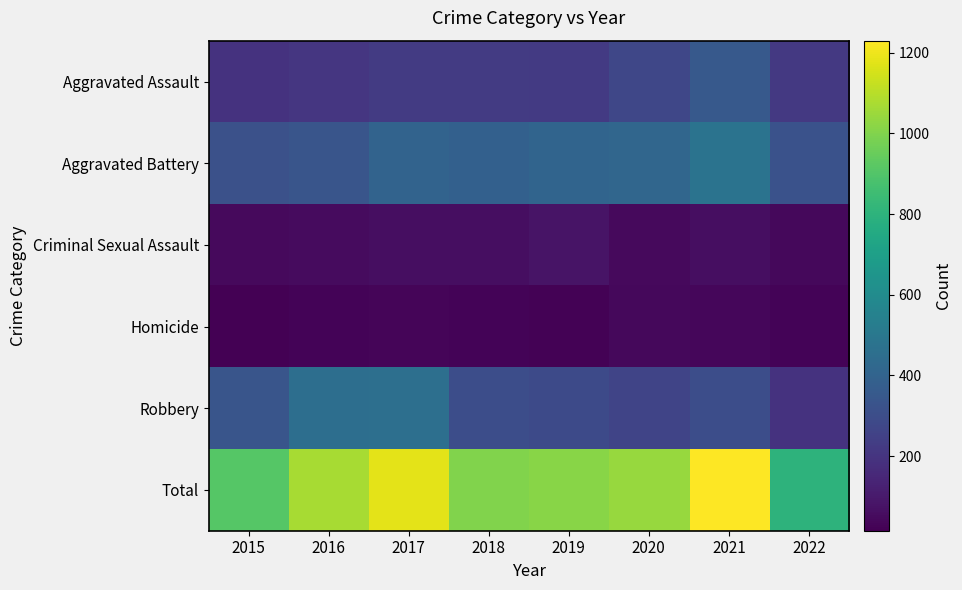

What is the total value across all series at 2017?

2356